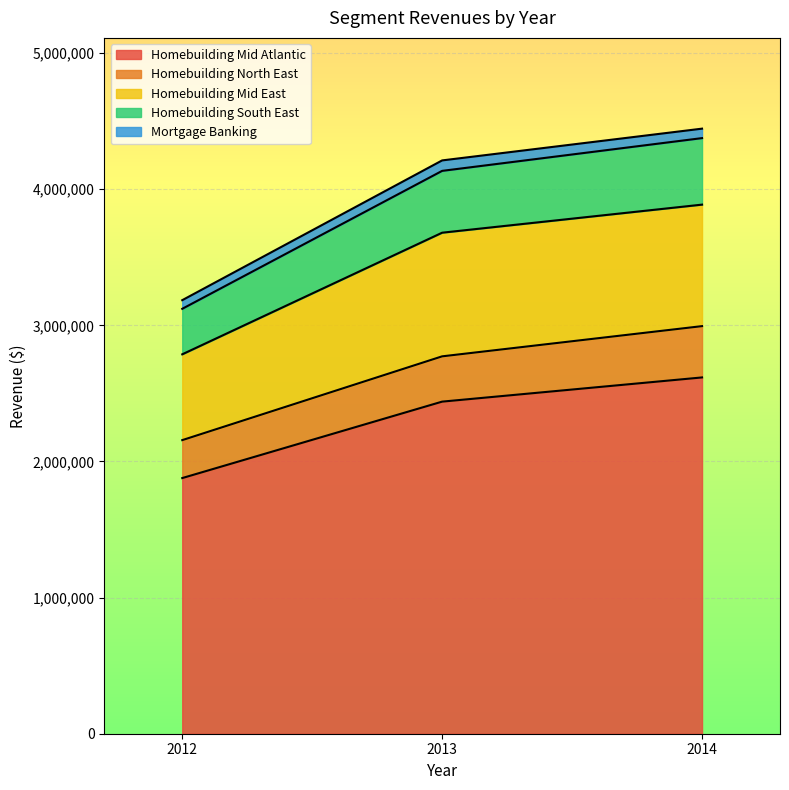

What are all the series names shown in the legend?

Homebuilding Mid Atlantic, Homebuilding North East, Homebuilding Mid East, Homebuilding South East, Mortgage Banking